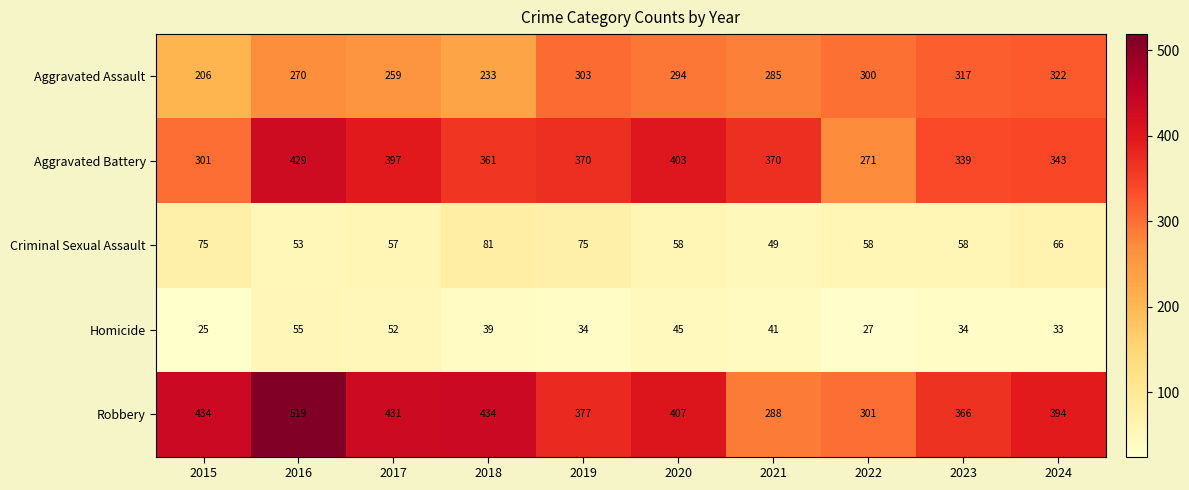

What is the difference between the maximum and minimum values in the Homicide series?

30